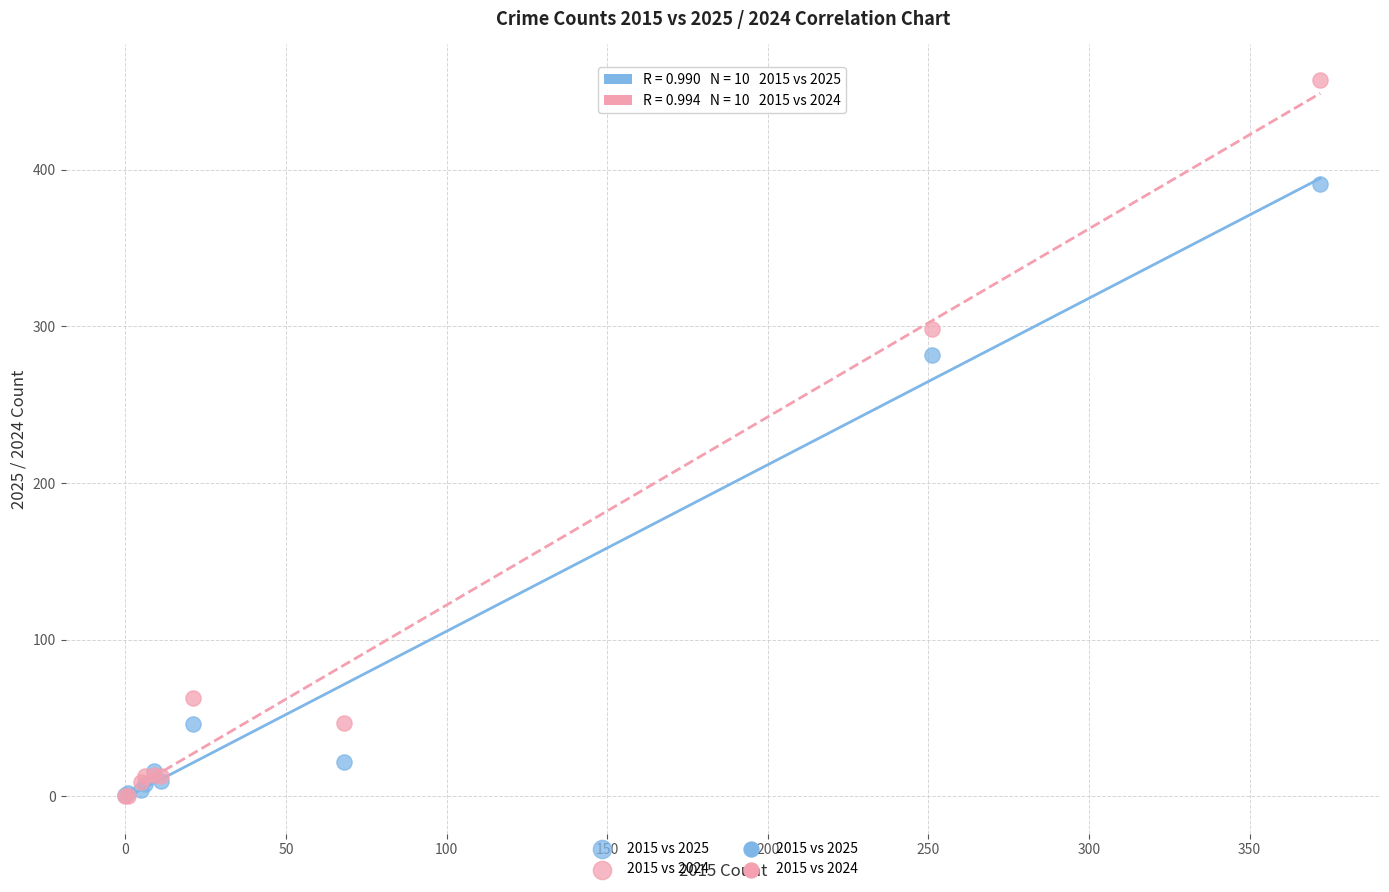

Which series has the widest spread of Y values?

2015 vs 2024